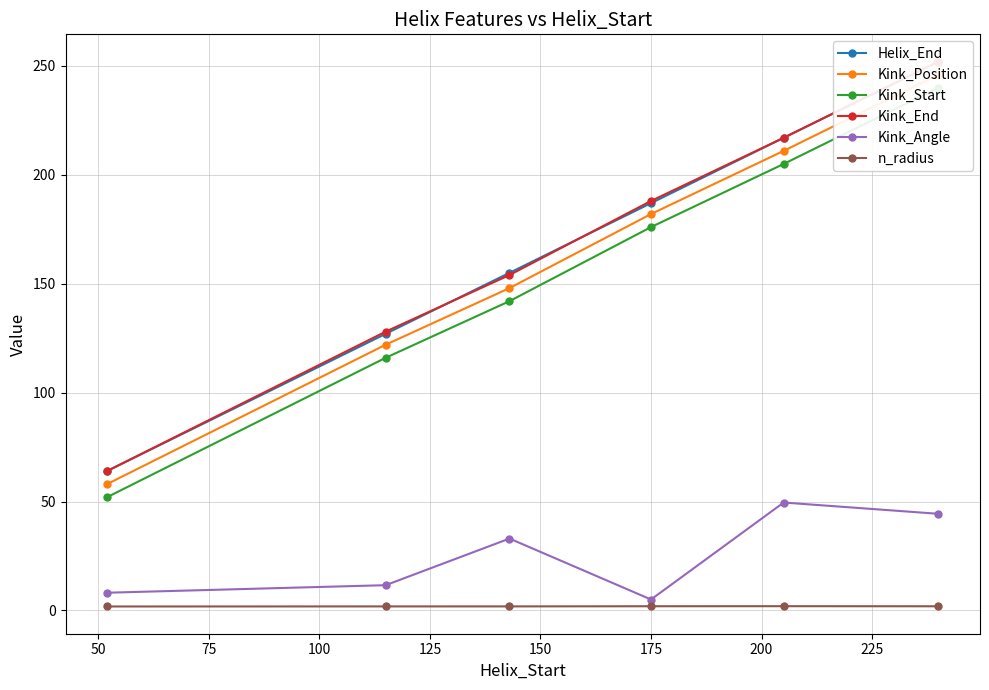

What is the maximum value for Kink_Angle?

49.5